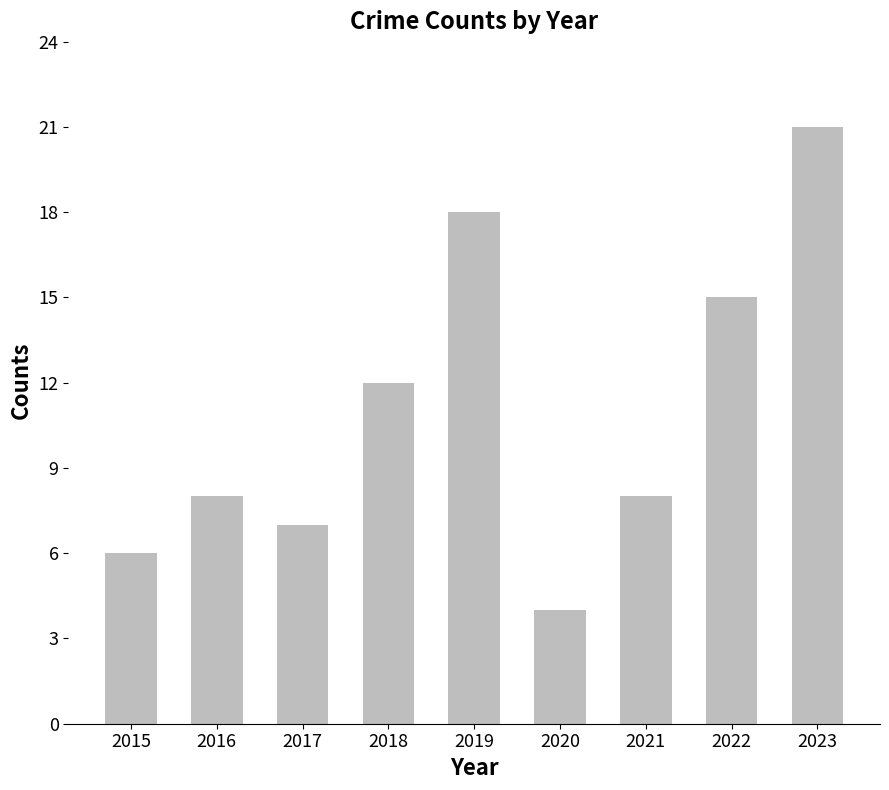

How many bars are there in total?

9